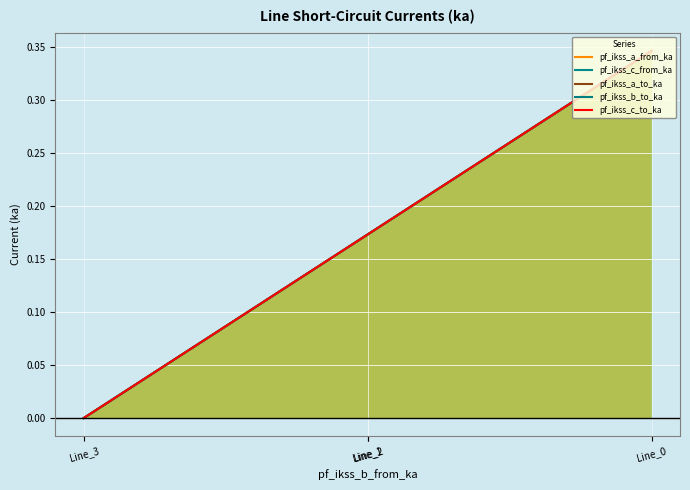

At Line_0, list the series in order from smallest to largest.

pf_ikss_b_to_ka, pf_ikss_a_to_ka, pf_ikss_a_from_ka, pf_ikss_c_from_ka, pf_ikss_c_to_ka